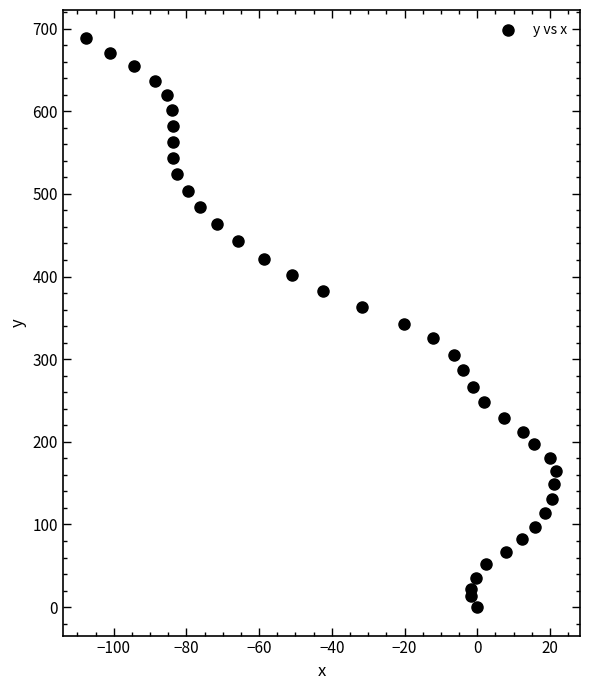

What is the range of X values (max minus min)?

129.3